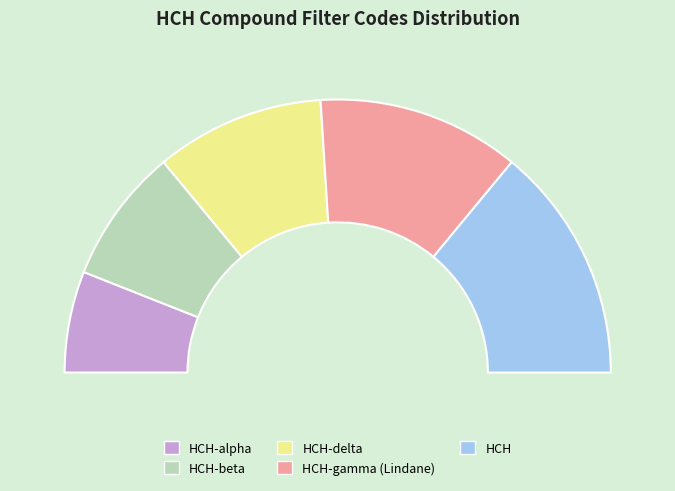

To the nearest percent, what is the average slice percentage?

20%